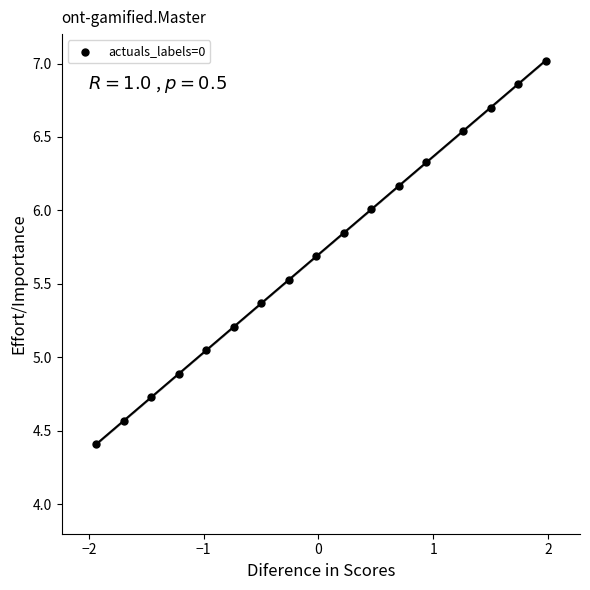

What is the range of X values (max minus min)?

3.9